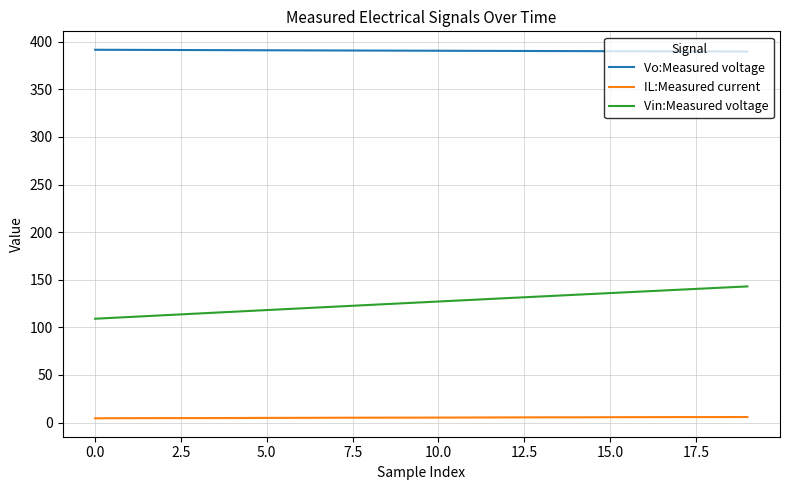

What is the maximum value shown in the chart?

391.5